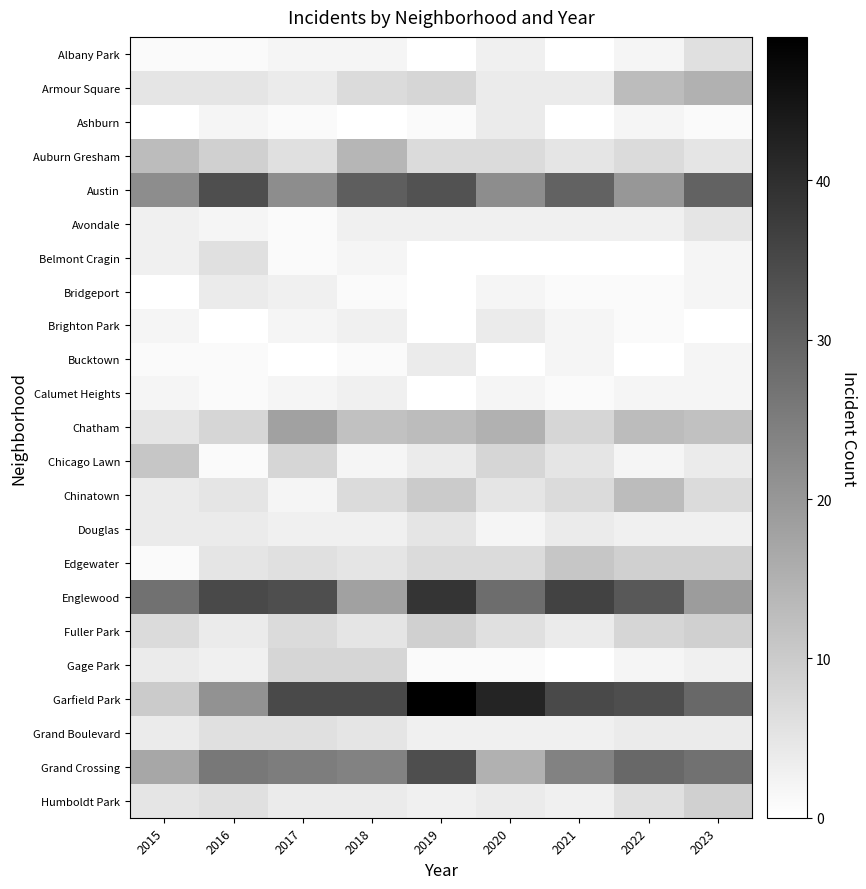

At which category is the sum across all series the highest?

2019